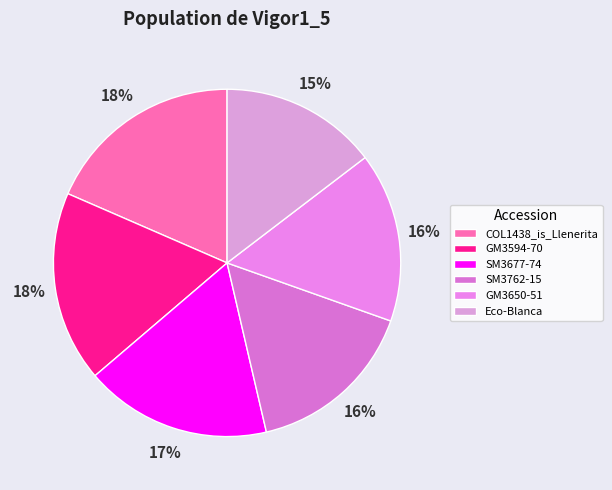

Which has a higher value, GM3650-51 or SM3762-15?

SM3762-15